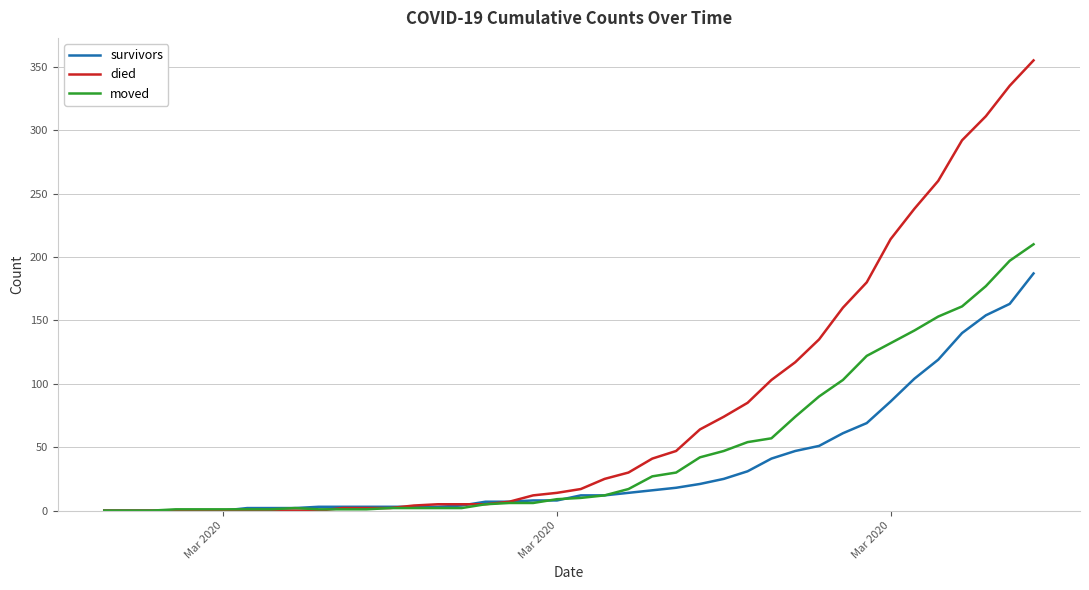

Rank the series by their maximum value, from highest to lowest.

died, moved, survivors